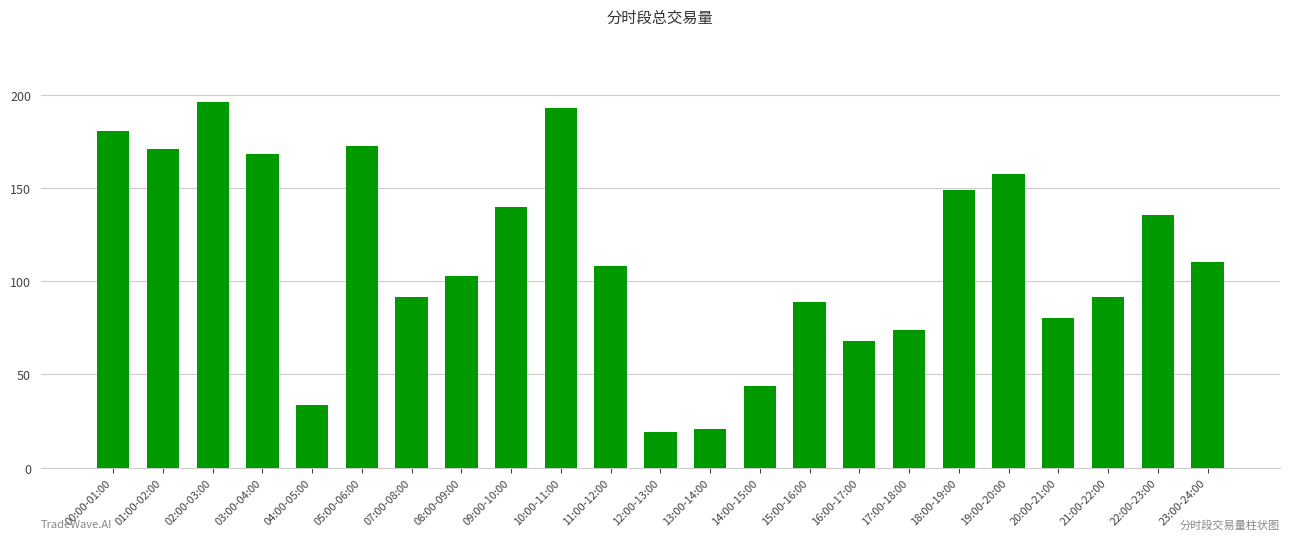

What is the label of the 12th bar from the left?

12:00-13:00